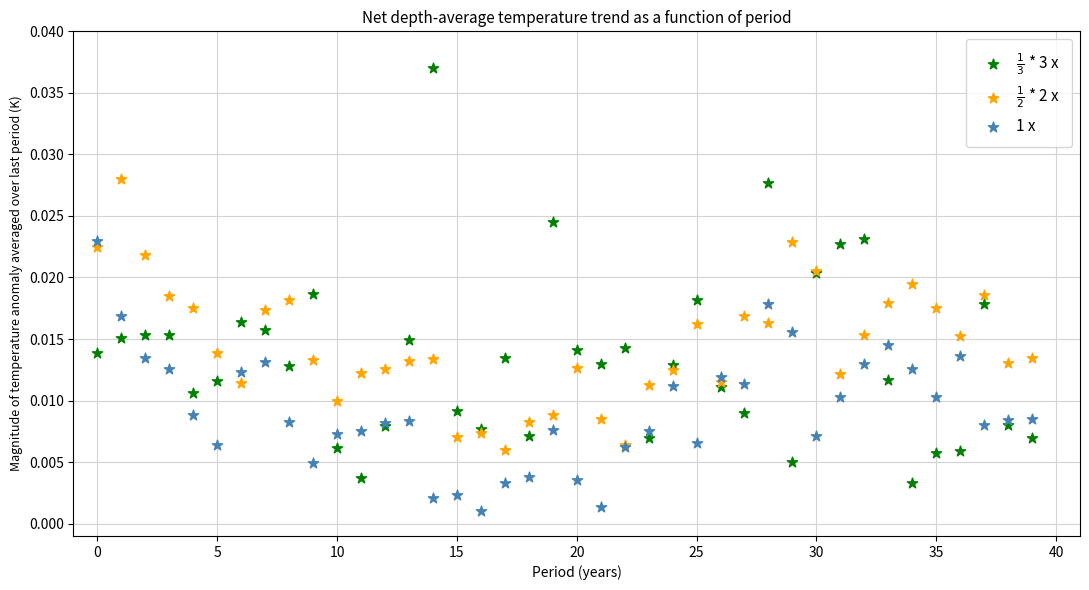

Which series contains the lowest Y value?

1 x